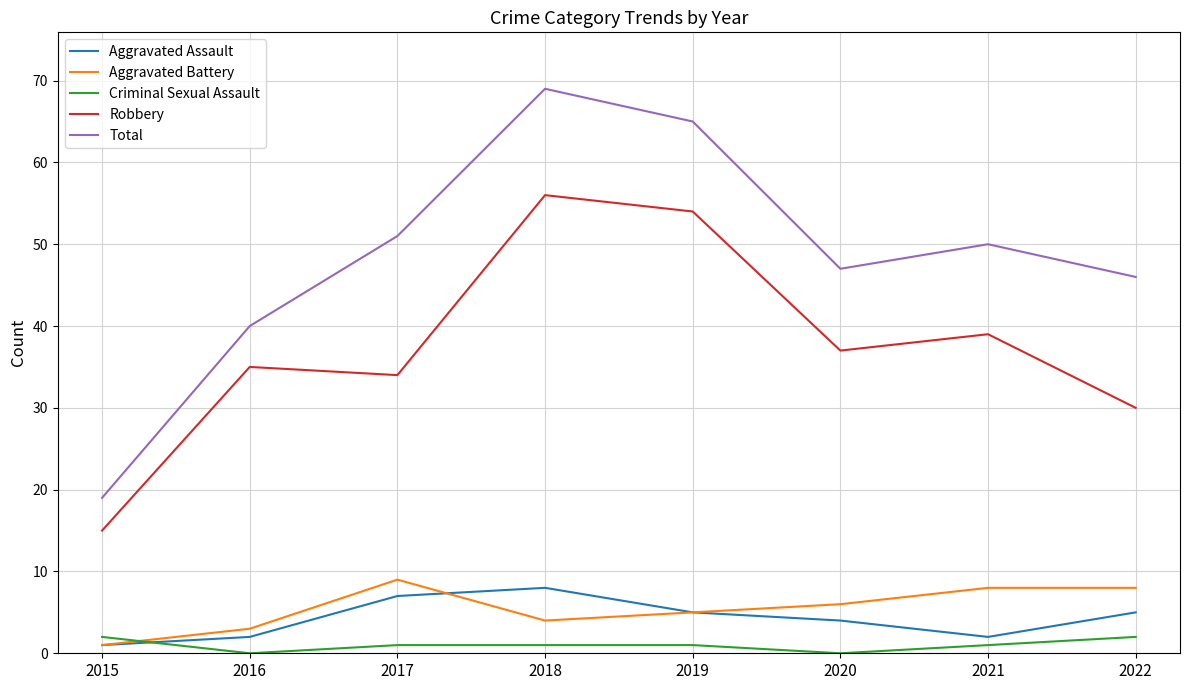

After their last crossing, which series has the higher values: Criminal Sexual Assault or Aggravated Battery?

Aggravated Battery